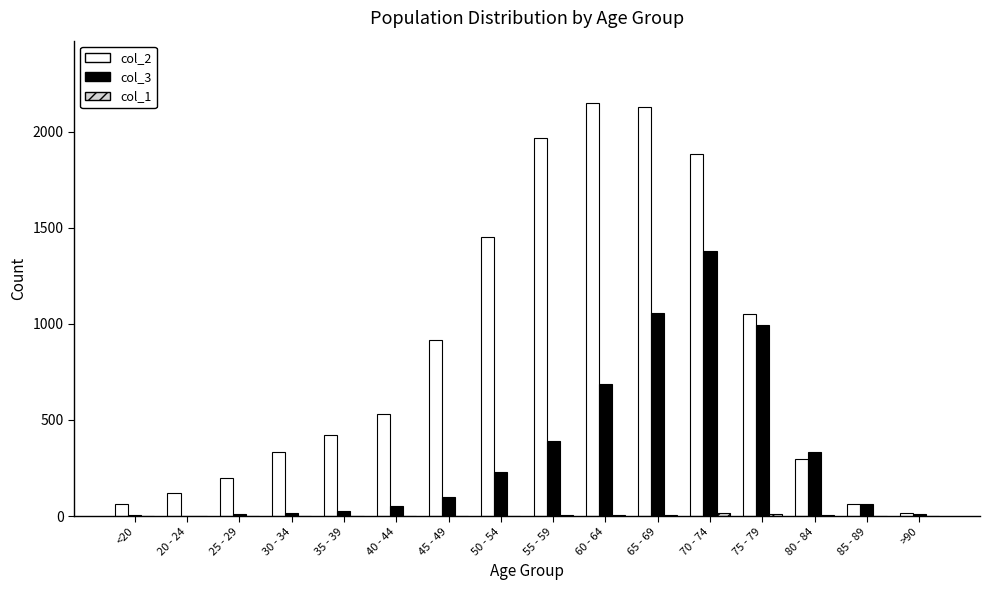

What is the spread (max minus min) of values at 85 - 89?

63